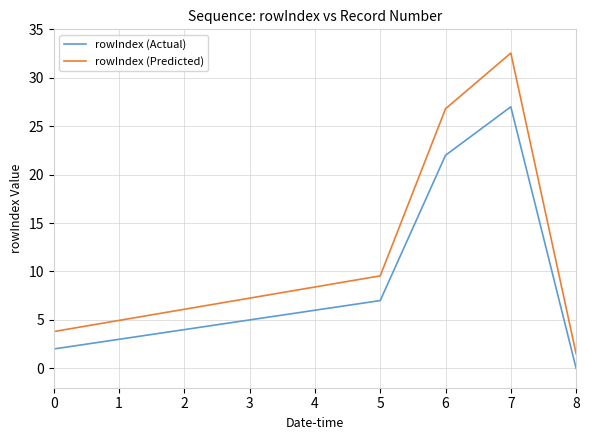

Which label corresponds to the largest value in the chart?

7